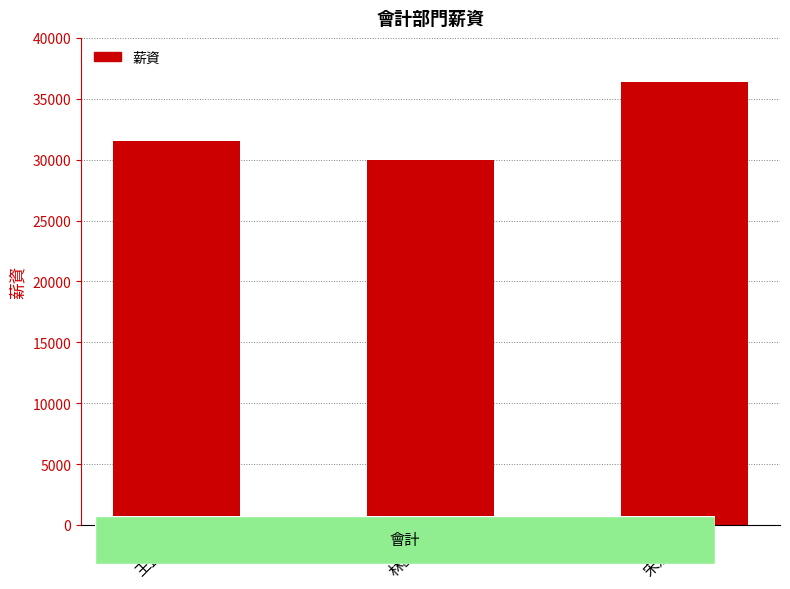

How many distinct data groups are displayed?

1